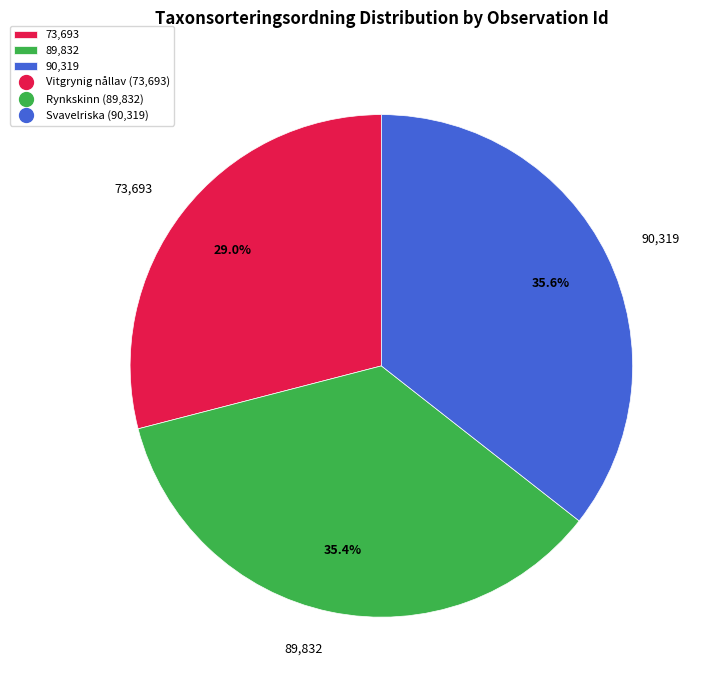

How many segments does this pie chart have?

3